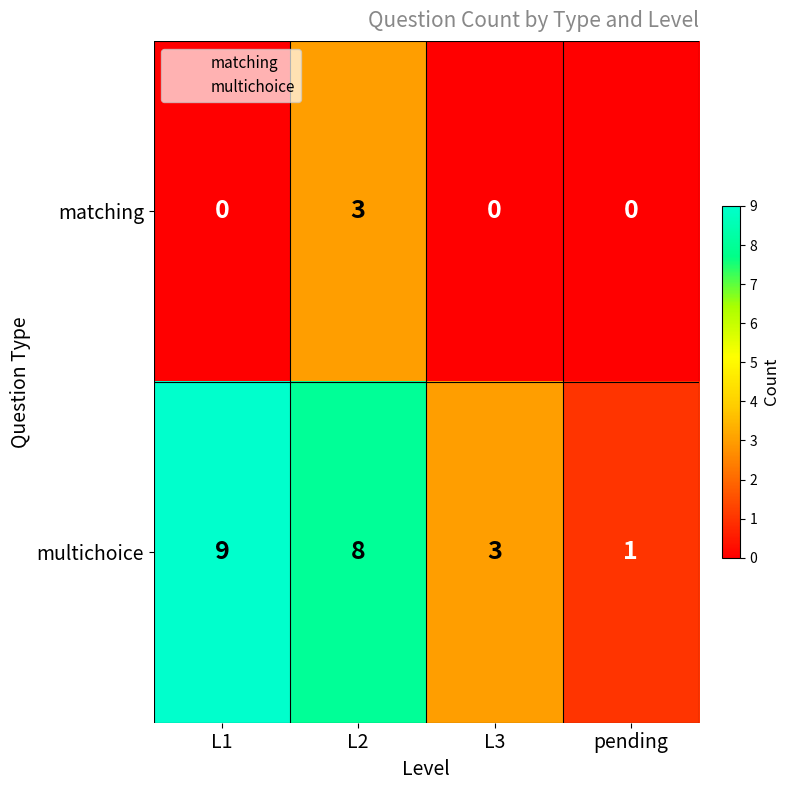

At which label does multichoice first exceed 8?

L1